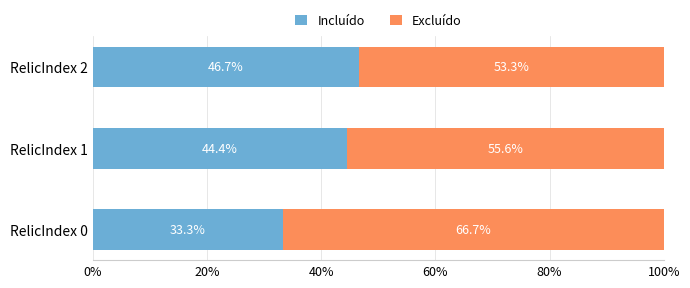

What value does the Incluído series have at RelicIndex 0?

33.3